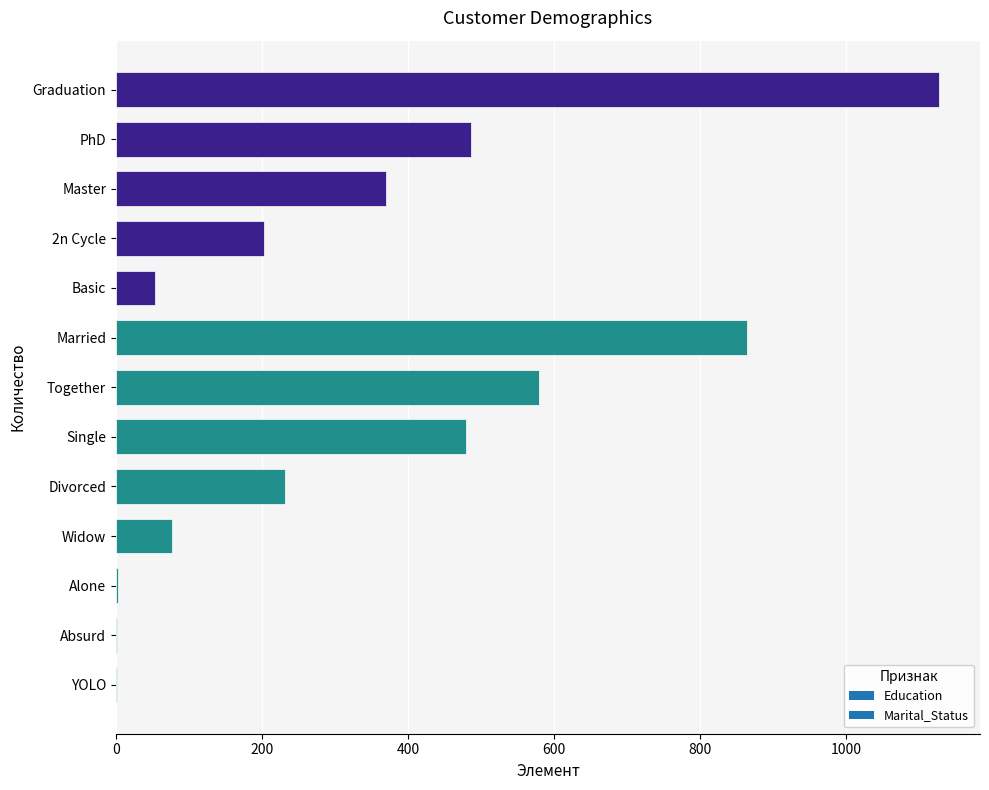

What is the difference between the values at PhD and YOLO?

484